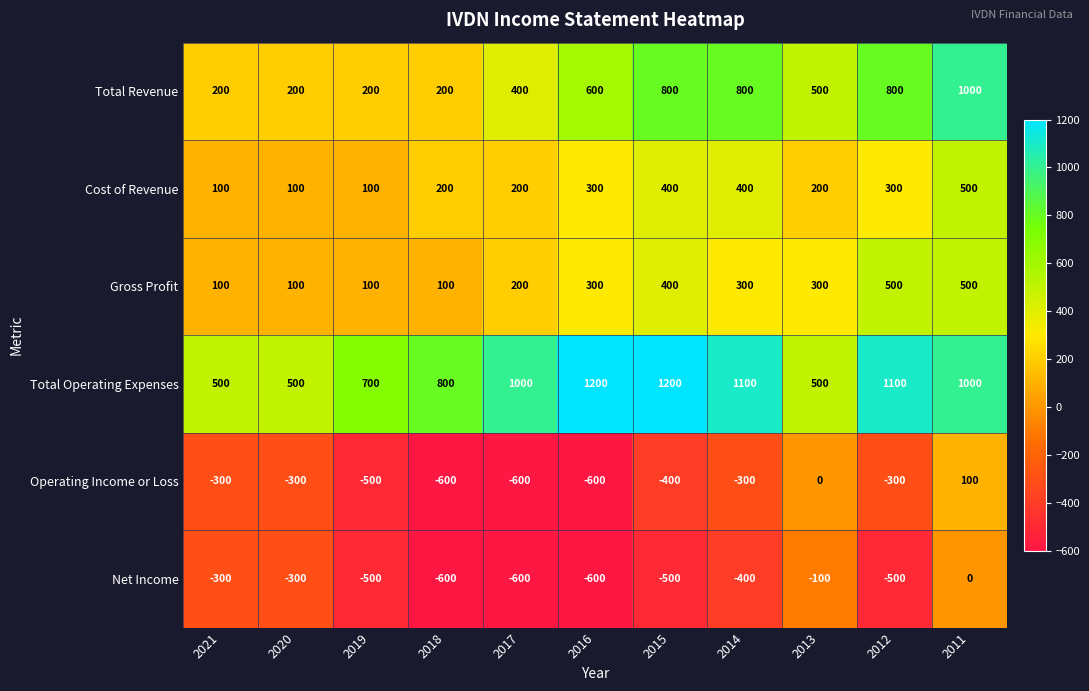

At how many categories does at least one series exceed 907?

6